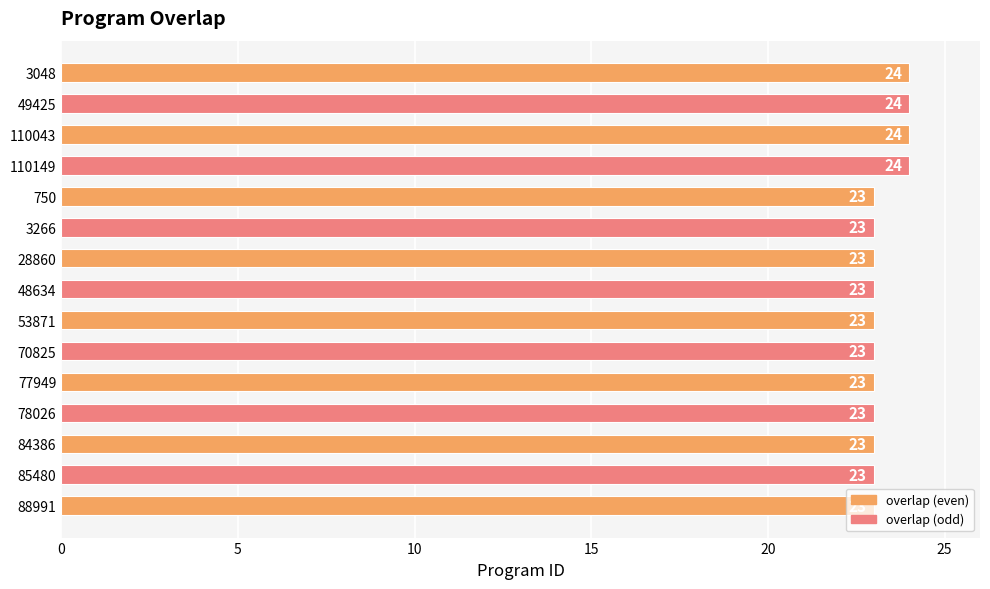

Count the values in the range 23 to 24.

15